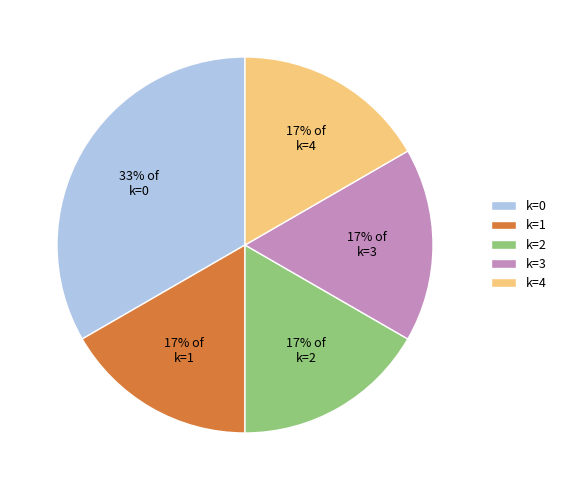

What percentage is the k=2 slice, to the nearest percent?

17%